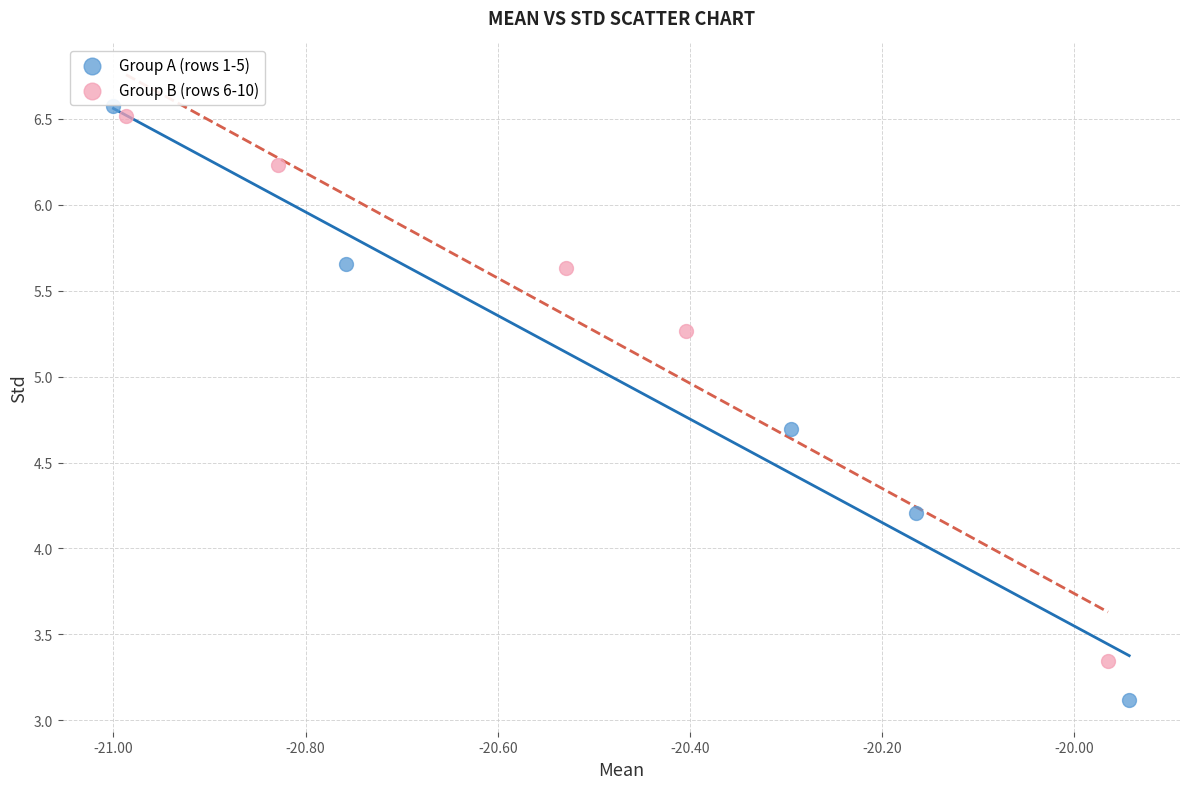

What are all the series names shown in the legend?

Group A (rows 1-5), Group B (rows 6-10)